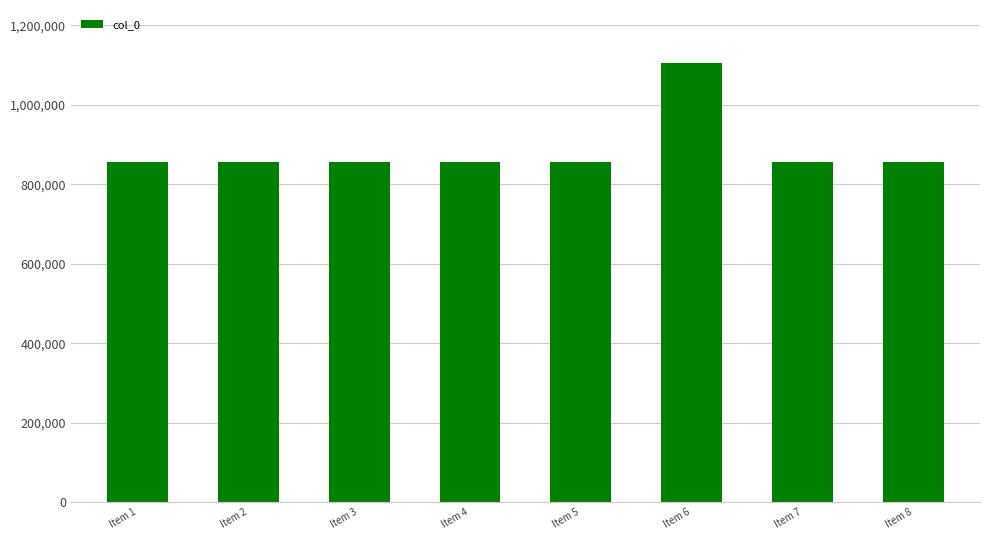

What is the difference between the maximum and minimum values?

250220